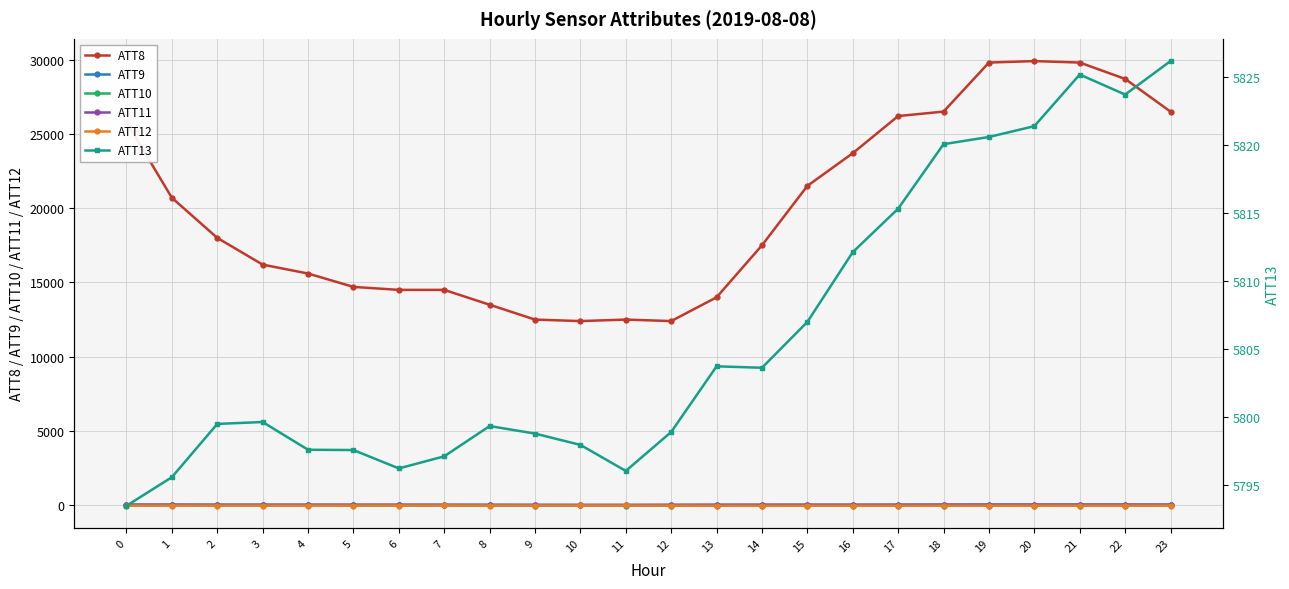

Reading right to left, transcribe all the data shown in this chart.

ATT8: 23=26500.0	22=28700.0	21=29800.0	20=29900.0	19=29800.0	18=26500.0	17=26200.0	16=23700.0	15=21500.0	14=17500.0	13=14000.0	12=12400.0	11=12500.0	10=12400.0	9=12500.0	8=13500.0	7=14500.0	6=14500.0	5=14700.0	4=15600.0	3=16200.0	2=18000.0	1=20700.0	0=25800.0
ATT9: 23=44.6	22=45.5	21=46.6	20=48.0	19=50.0	18=48.4	17=42.9	16=37.4	15=34.6	14=31.8	13=32.1	12=28.1	11=22.9	10=22.2	9=26.6	8=30.6	7=33.9	6=33.8	5=34.7	4=35.9	3=38.4	2=39.7	1=46.3	0=48.5
ATT10: 23=-13.3	22=-17.1	21=-18.6	20=-18.8	19=-22.7	18=-24.0	17=-26.6	16=-28.1	15=-29.1	14=-31.9	13=-33.4	12=-26.6	11=-14.3	10=-12.8	9=-14.4	8=-12.8	7=-9.6	6=-10.5	5=-11.6	4=-9.5	3=-9.3	2=-9.8	1=-10.1	0=-12.4
ATT11: 23=37.8	22=39.6	21=41.3	20=38.6	19=35.5	18=33.4	17=31.8	16=31.6	15=36.2	14=34.9	13=30.4	12=26.4	11=21.9	10=23.0	9=23.9	8=27.4	7=30.0	6=32.2	5=33.3	4=31.8	3=30.3	2=30.2	1=31.6	0=29.5
ATT12: 23=-17.8	22=-21.8	21=-22.0	20=-22.8	19=-26.0	18=-25.7	17=-27.6	16=-26.8	15=-28.0	14=-29.7	13=-26.3	12=-19.1	11=-13.1	10=-12.4	9=-14.0	8=-13.4	7=-10.3	6=-14.2	5=-16.1	4=-15.1	3=-15.9	2=-16.4	1=-15.9	0=-17.8
ATT13: 23=5826.2	22=5823.7	21=5825.2	20=5821.4	19=5820.6	18=5820.1	17=5815.3	16=5812.1	15=5807.0	14=5803.6	13=5803.8	12=5798.9	11=5796.1	10=5798.0	9=5798.8	8=5799.4	7=5797.1	6=5796.2	5=5797.6	4=5797.6	3=5799.7	2=5799.5	1=5795.6	0=5793.5